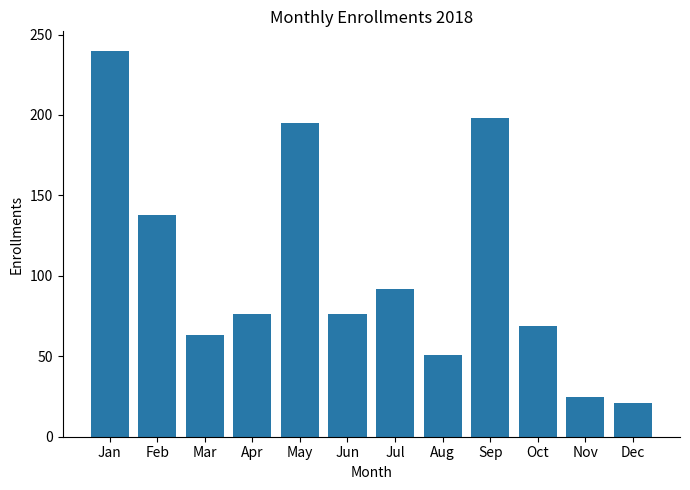

What is the maximum value shown in the chart?

240